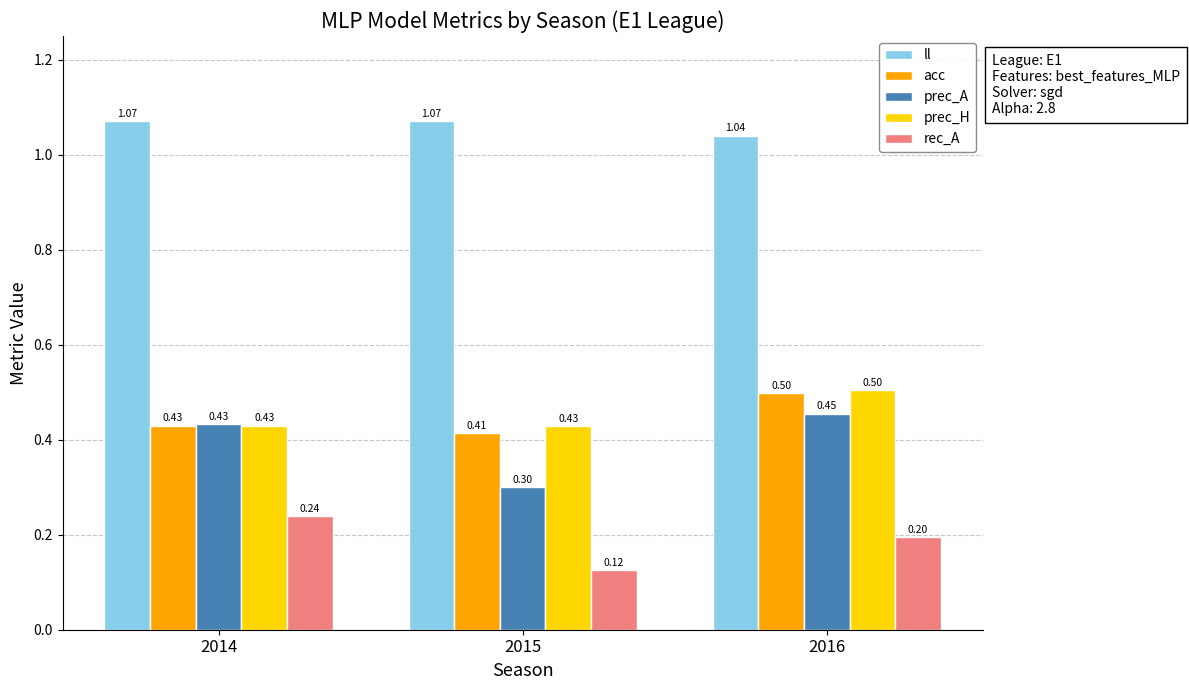

The acc series shows 0.1 at 2014. True or false?

False